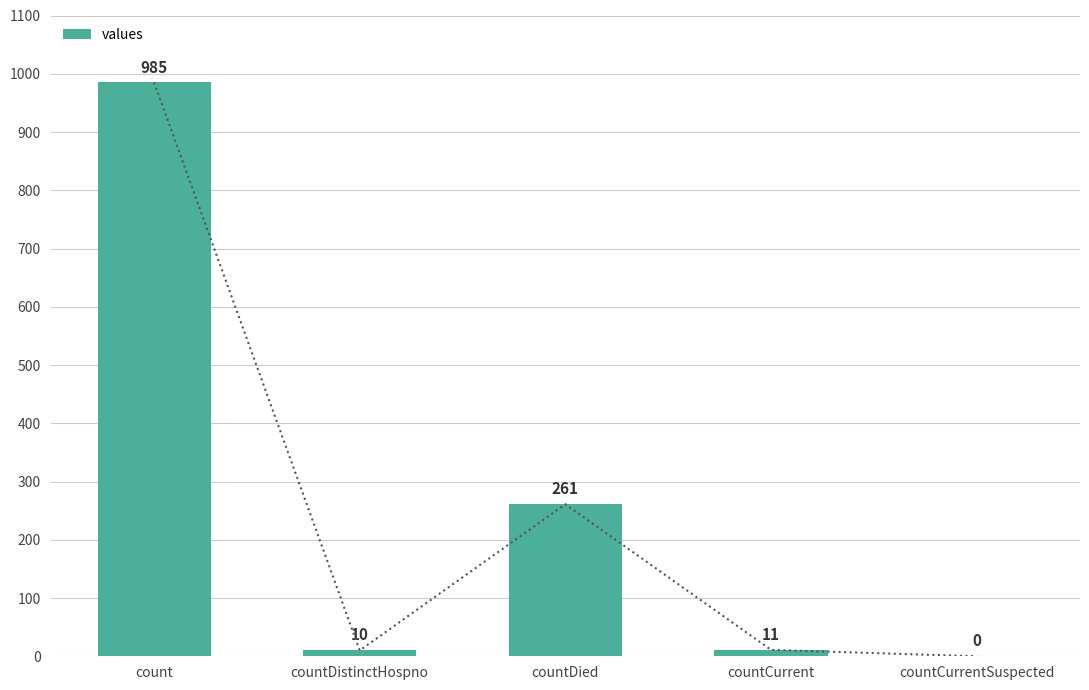

Reading left to right, extract all data points from this chart.

count=985	countDistinctHospno=10	countDied=261	countCurrent=11	countCurrentSuspected=0